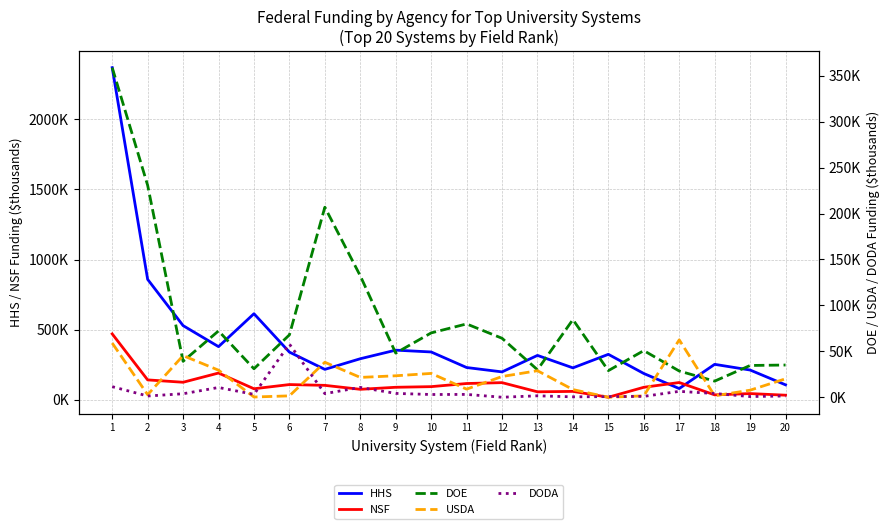

Does the chart display data point markers on the line(s)?

No